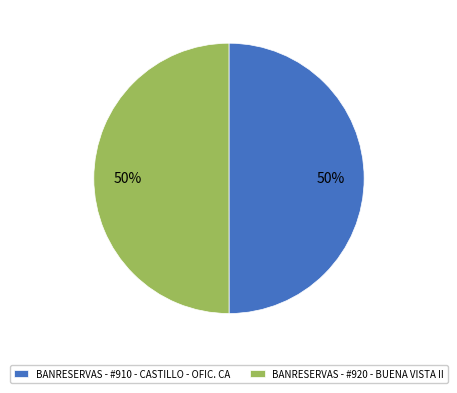

To the nearest percent, what percentage of the pie is BANRESERVAS - #910 - CASTILLO - OFIC. CA?

50%